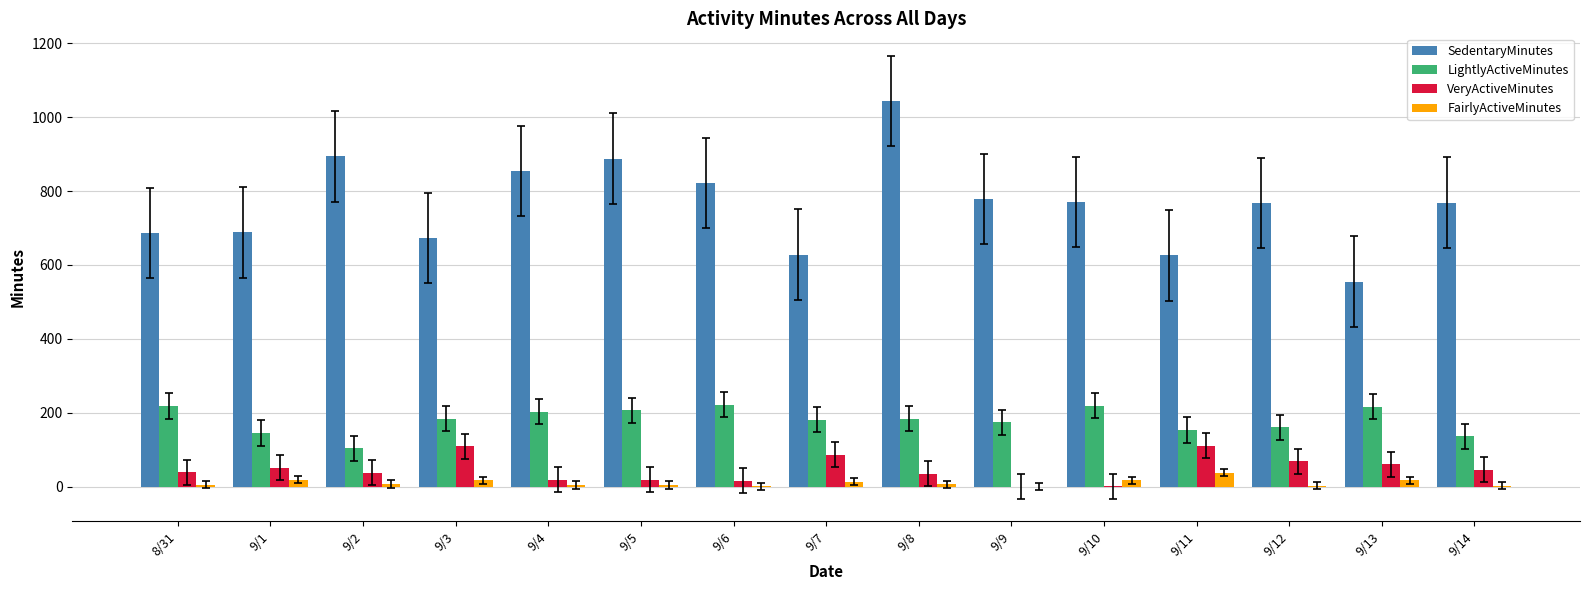

Are the bars grouped side by side (vs. stacked)?

Yes